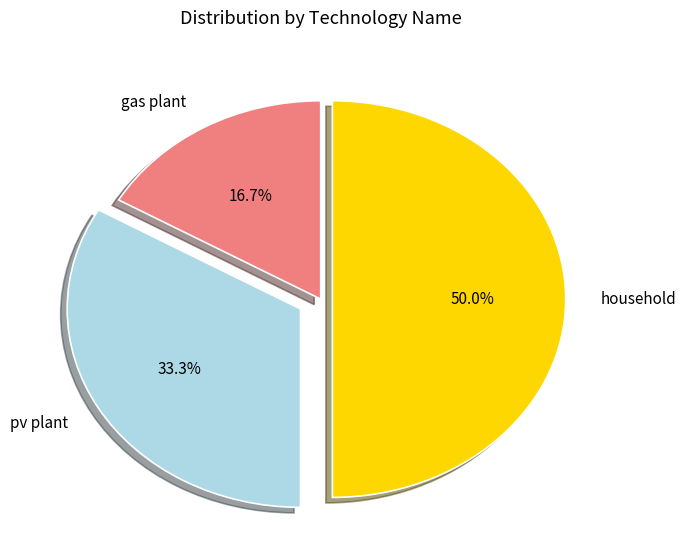

To the nearest percent, what is the average slice percentage?

33%